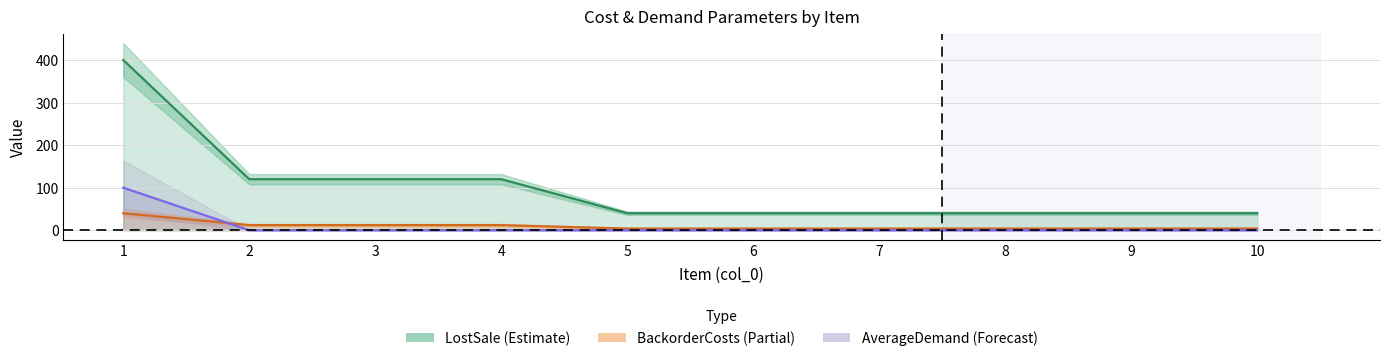

Reading left to right, transcribe all the data shown in this chart.

InventoryCosts: 400	120	120	120	40	40	40	40	40	40
BackorderCosts: 40	12	12	12	4	4	4	4	4	4
AverageDemand: 100	0	0	0	0	0	0	0	0	0